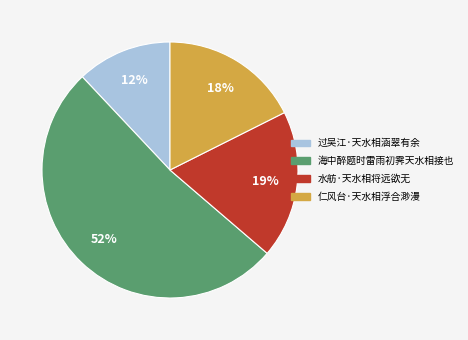

How many slices are in this pie chart?

4